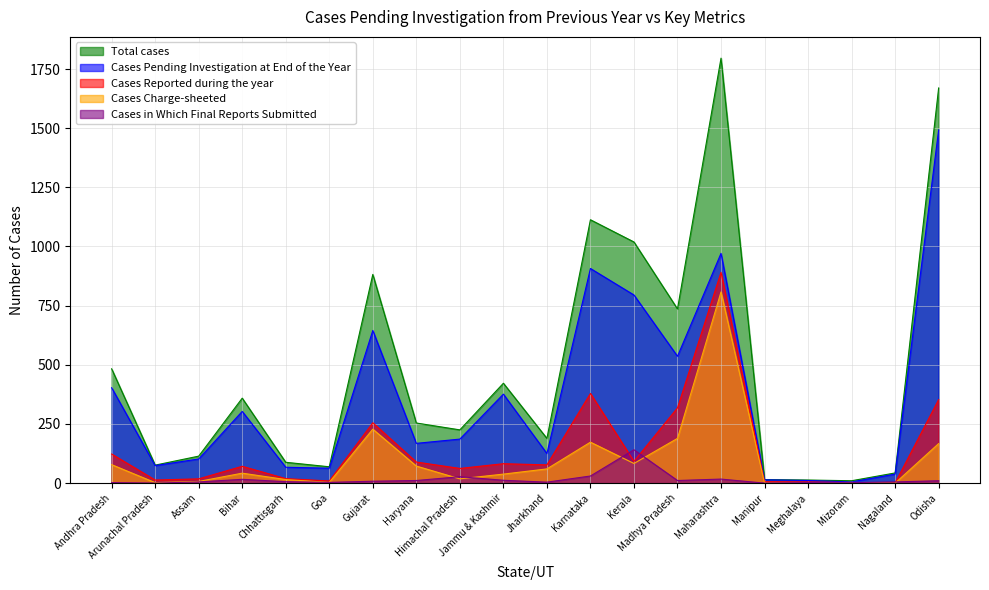

What position from the right is Karnataka?

9